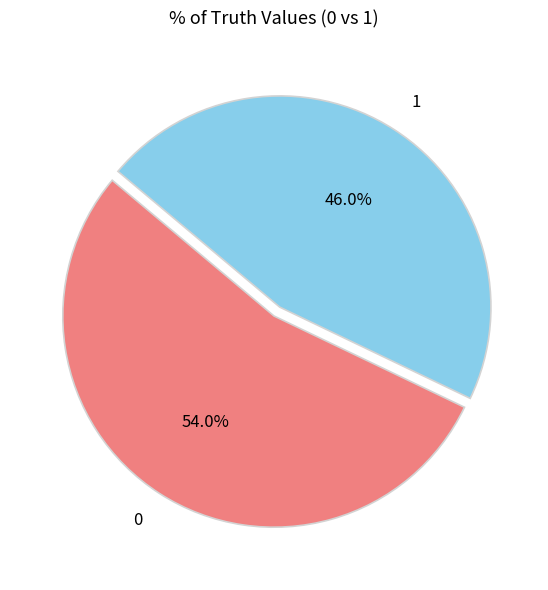

Which category has the smallest portion of the pie?

1